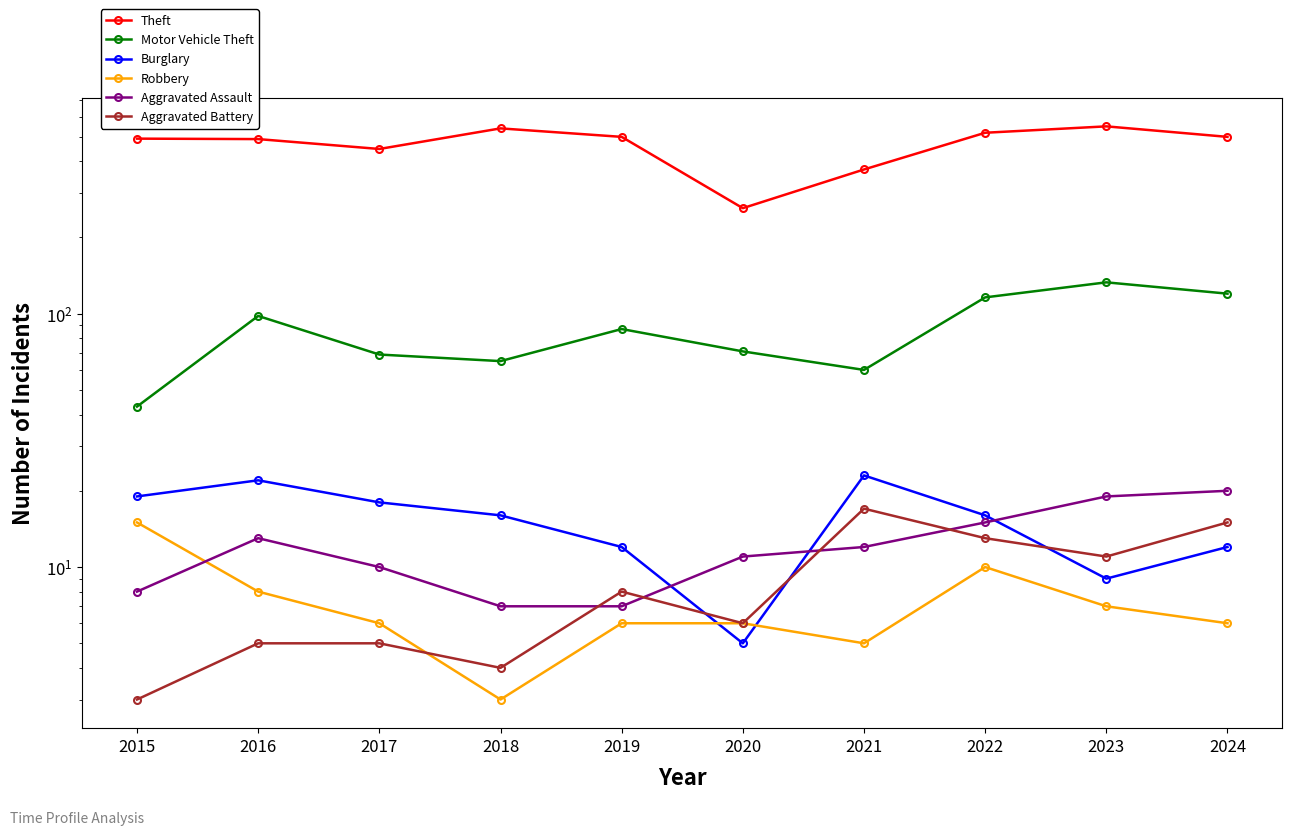

What is the sum of all Theft values?

4663